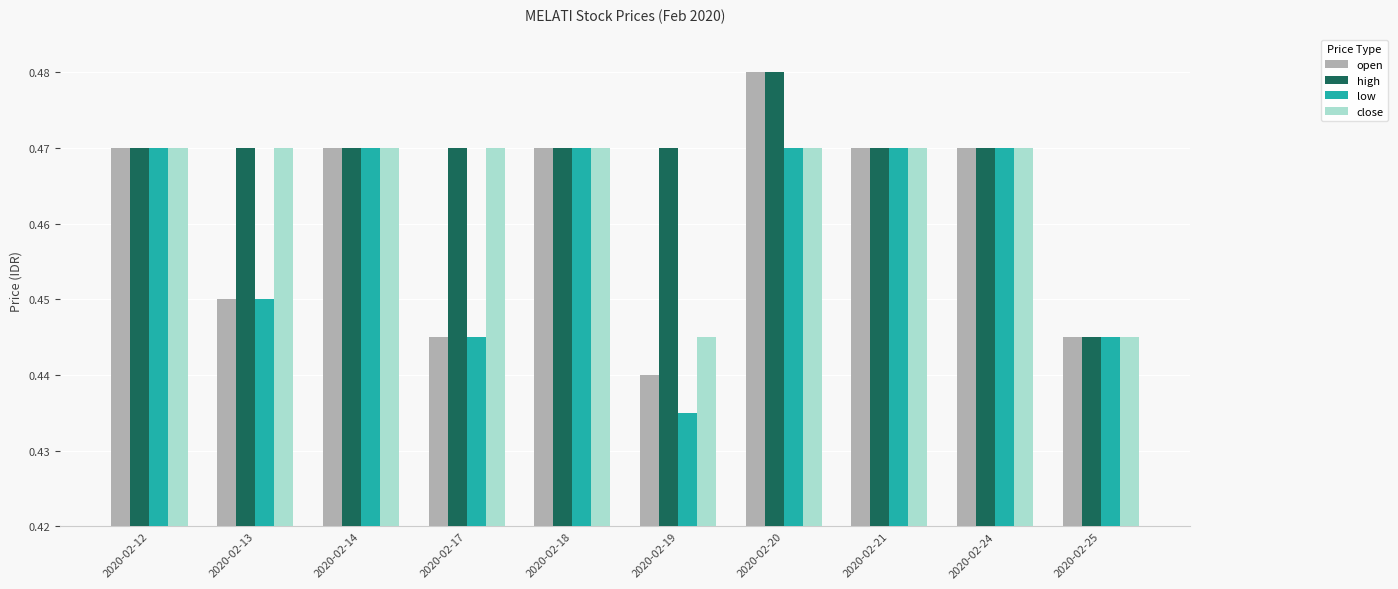

Which category has the lowest value across all series?

2020-02-19